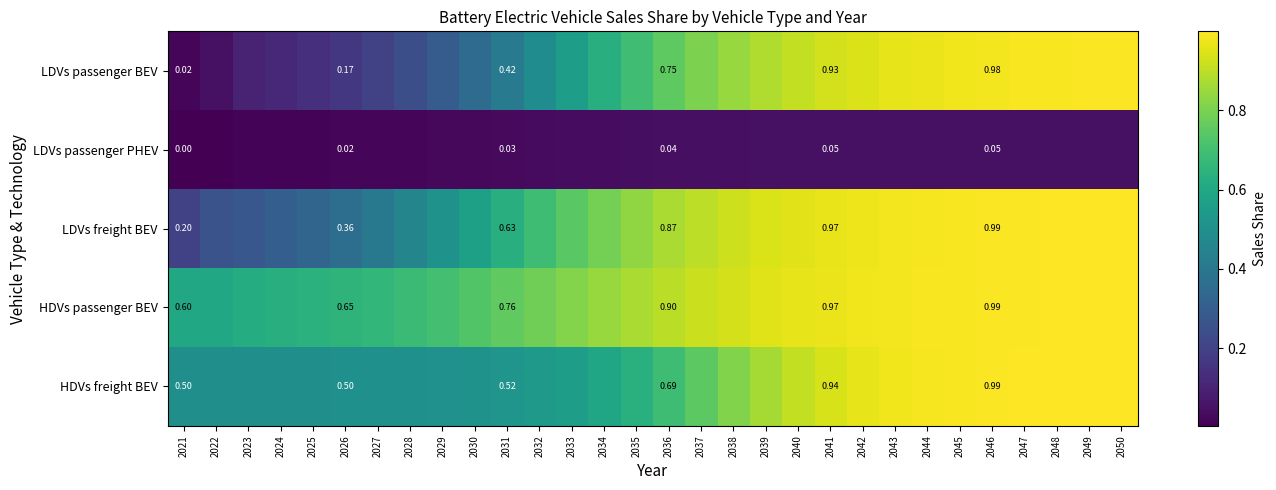

What is the spread (max minus min) of values at 2043?

0.9